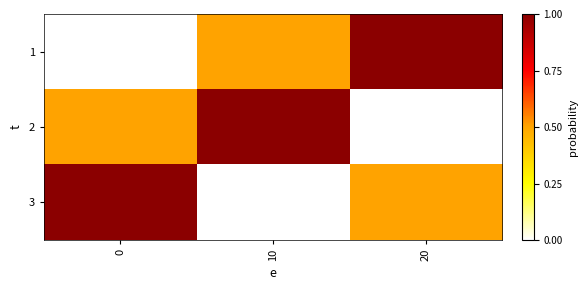

What is the difference between the highest and lowest values at 10?

1.0